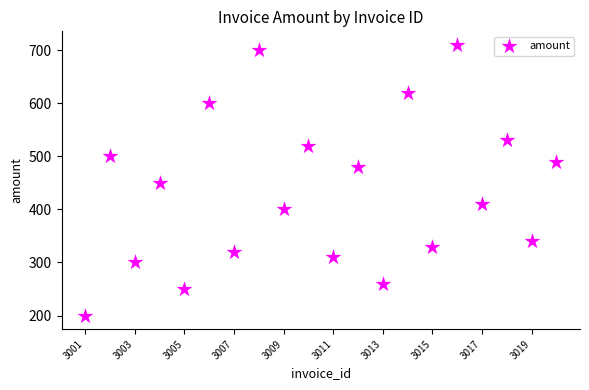

What is the range of X values (max minus min)?

19